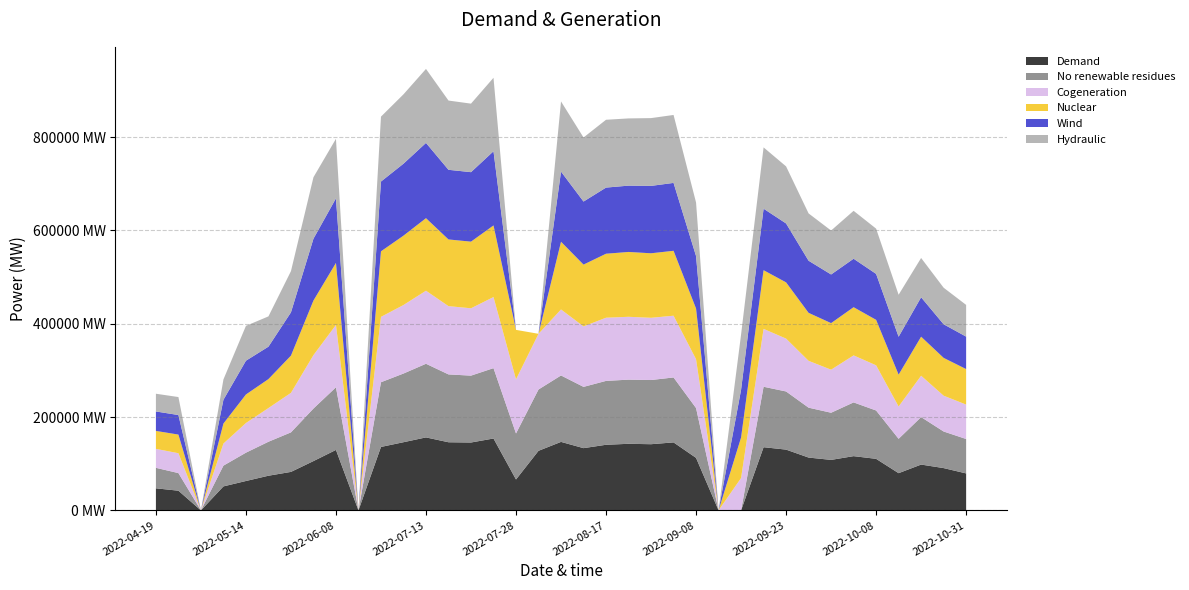

Reading right to left, list all the values displayed in this chart.

Demand: 0.4	0.5	0.5	0.4	0.6	0.6	0.5	0.6	0.7	0.7	0.0	0.0	0.6	0.7	0.7	0.7	0.7	0.7	0.7	0.6	0.3	0.8	0.7	0.7	0.8	0.7	0.7	0.0	0.6	0.5	0.4	0.4	0.3	0.3	0.0	0.2	0.2
No renewable residues: 0.4	0.4	0.5	0.4	0.5	0.6	0.5	0.5	0.6	0.6	0.0	0.0	0.5	0.7	0.7	0.7	0.7	0.7	0.7	0.7	0.5	0.8	0.7	0.7	0.8	0.7	0.7	0.0	0.7	0.6	0.4	0.4	0.3	0.2	0.0	0.2	0.2
Cogeneration: 0.4	0.4	0.4	0.3	0.5	0.5	0.5	0.5	0.6	0.6	0.3	0.0	0.5	0.7	0.7	0.7	0.7	0.6	0.7	0.6	0.6	0.8	0.7	0.7	0.8	0.7	0.7	0.0	0.7	0.6	0.4	0.4	0.3	0.2	0.0	0.2	0.2
Nuclear: 0.4	0.4	0.4	0.3	0.5	0.5	0.5	0.5	0.6	0.6	0.4	0.0	0.5	0.7	0.7	0.7	0.7	0.7	0.7	0.0	0.5	0.8	0.7	0.7	0.8	0.7	0.7	0.0	0.7	0.6	0.4	0.3	0.3	0.2	0.0	0.2	0.2
Wind: 0.3	0.4	0.4	0.4	0.5	0.5	0.5	0.6	0.6	0.7	0.5	0.0	0.6	0.7	0.7	0.7	0.7	0.7	0.8	0.0	0.0	0.8	0.7	0.7	0.8	0.8	0.7	0.0	0.7	0.7	0.5	0.3	0.4	0.3	0.0	0.2	0.2
Hydraulic: 0.3	0.4	0.4	0.4	0.5	0.5	0.5	0.5	0.6	0.7	0.6	0.0	0.6	0.7	0.7	0.7	0.7	0.7	0.8	0.0	0.0	0.8	0.7	0.7	0.8	0.7	0.7	0.0	0.6	0.7	0.4	0.3	0.4	0.2	0.0	0.2	0.2